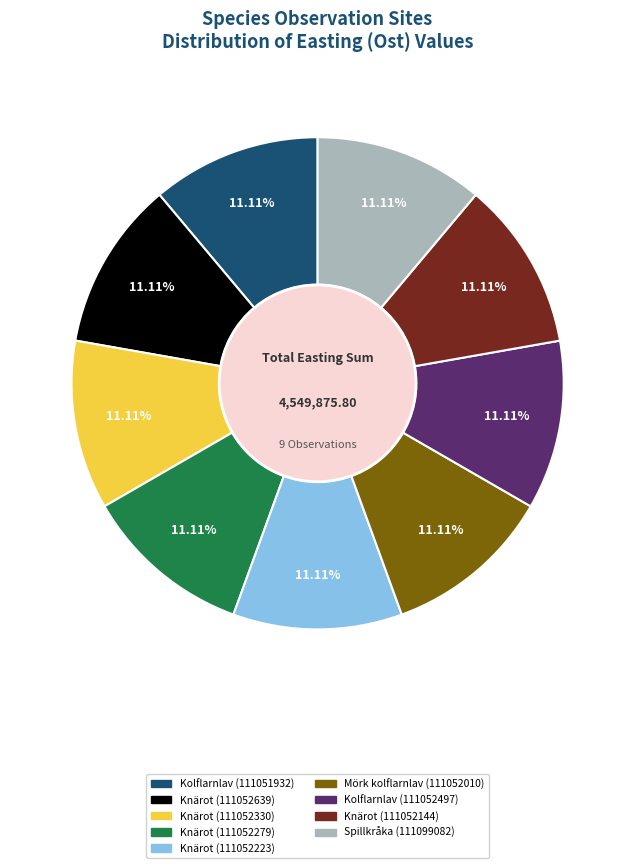

Is there any slice that represents more than half of the pie?

No